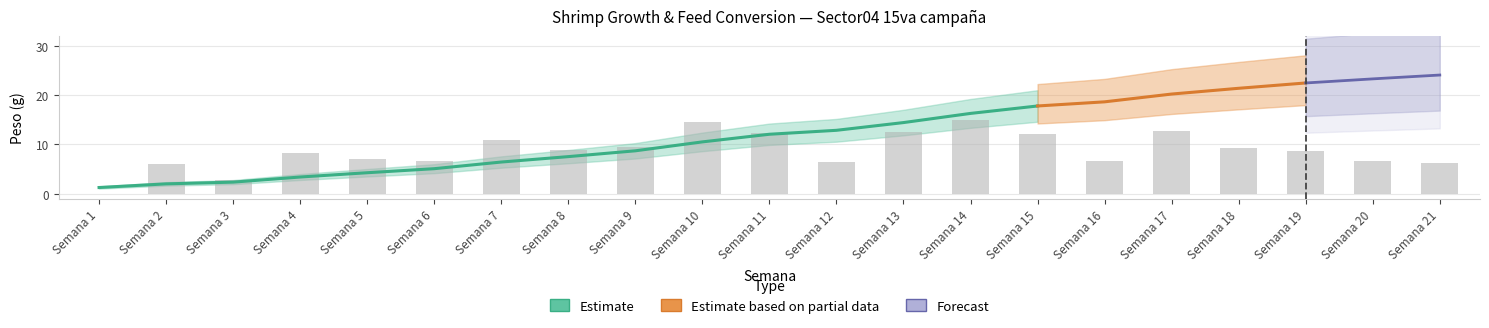

What is the difference between the second highest and minimum values in the Peso series?

22.1